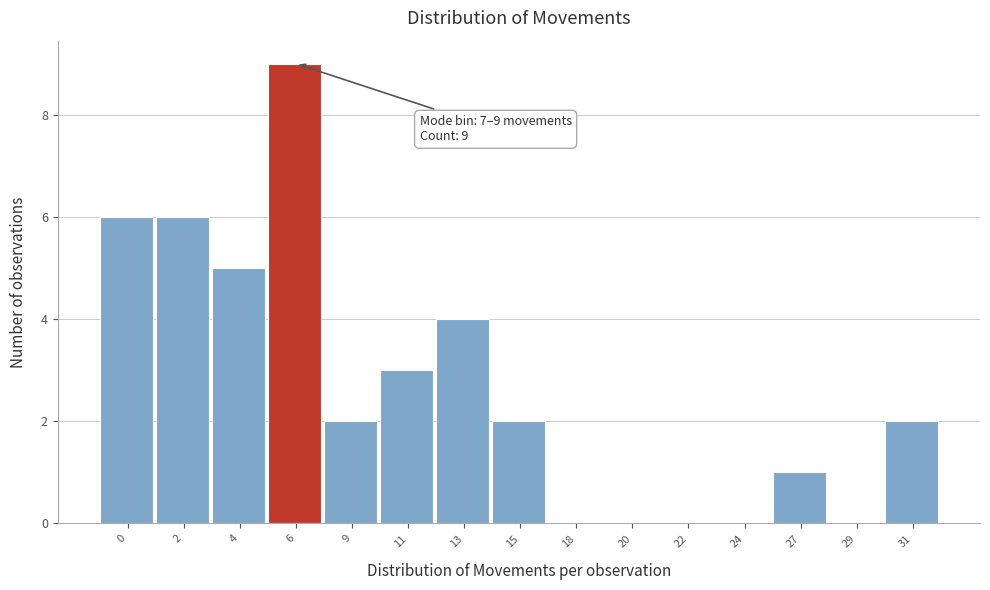

Reading right to left, list all the values displayed in this chart.

31=2	29=0	27=1	24=0	22=0	20=0	18=0	15=2	13=4	11=3	9=2	6=9	4=5	2=6	0=6